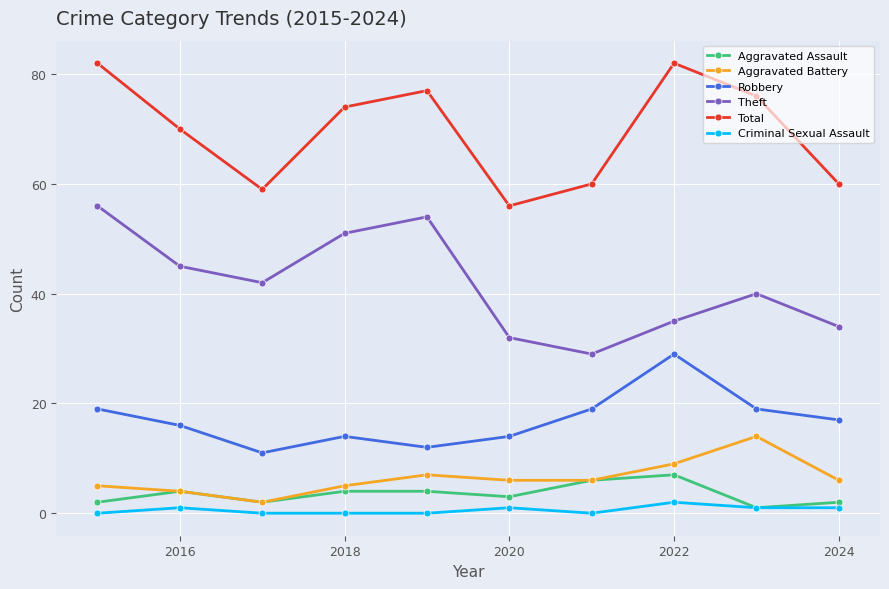

How many values in the Robbery series are below 17?

5